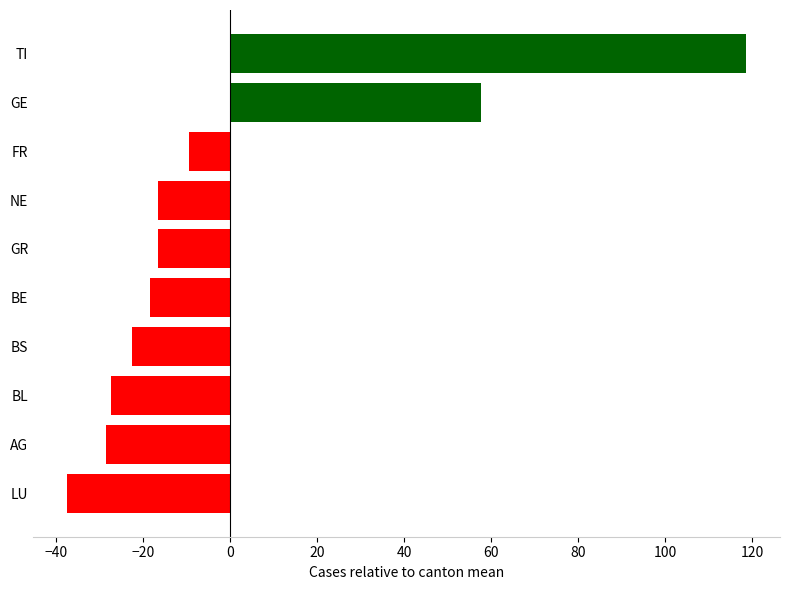

Reading bottom to top, what are all the values shown in this chart?

LU=-37.4	AG=-28.4	BL=-27.4	BS=-22.4	BE=-18.4	GR=-16.4	NE=-16.4	FR=-9.4	GE=57.6	TI=118.6